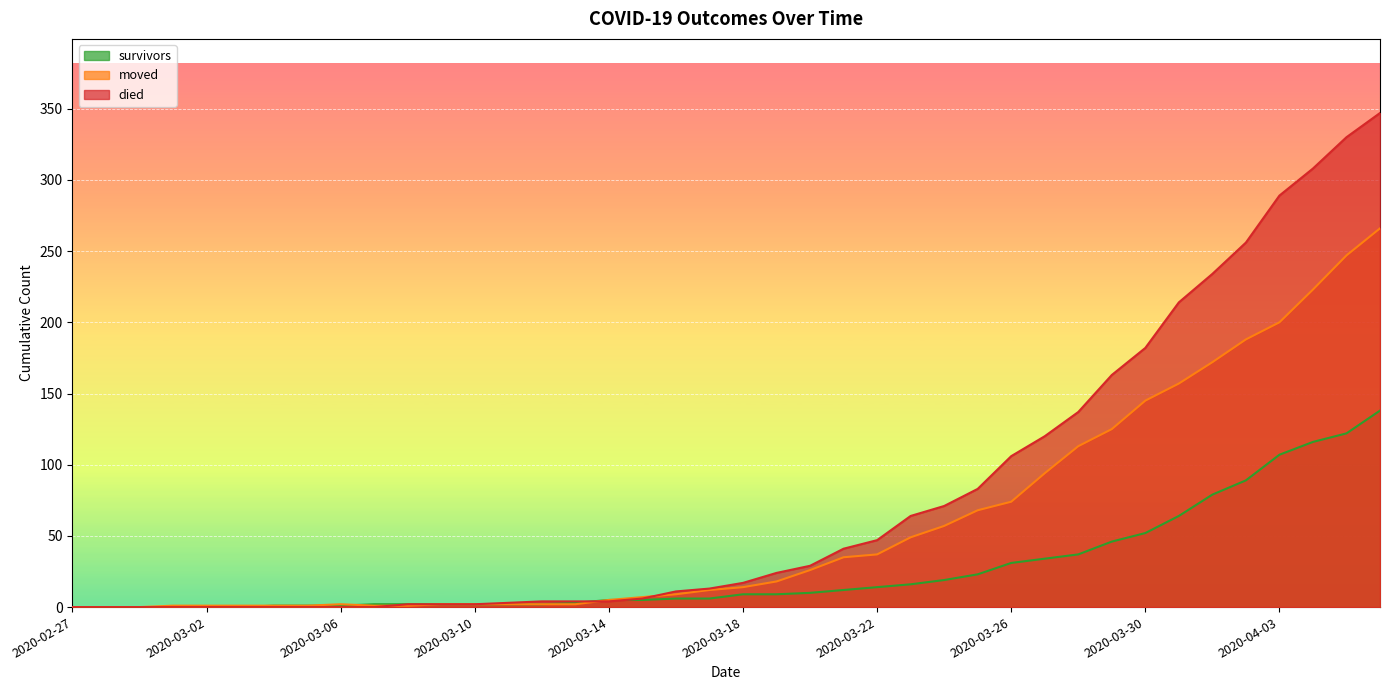

What is the sum of all survivors values?

1067